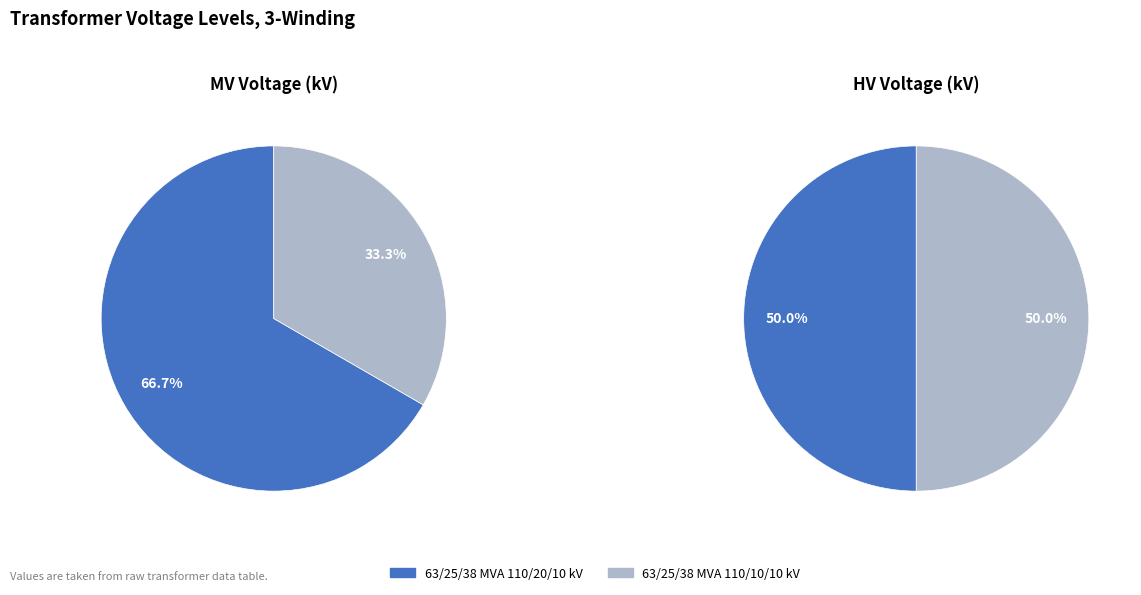

Between 63/25/38 MVA 110/10/10 kV and 63/25/38 MVA 110/20/10 kV, which is larger?

63/25/38 MVA 110/20/10 kV